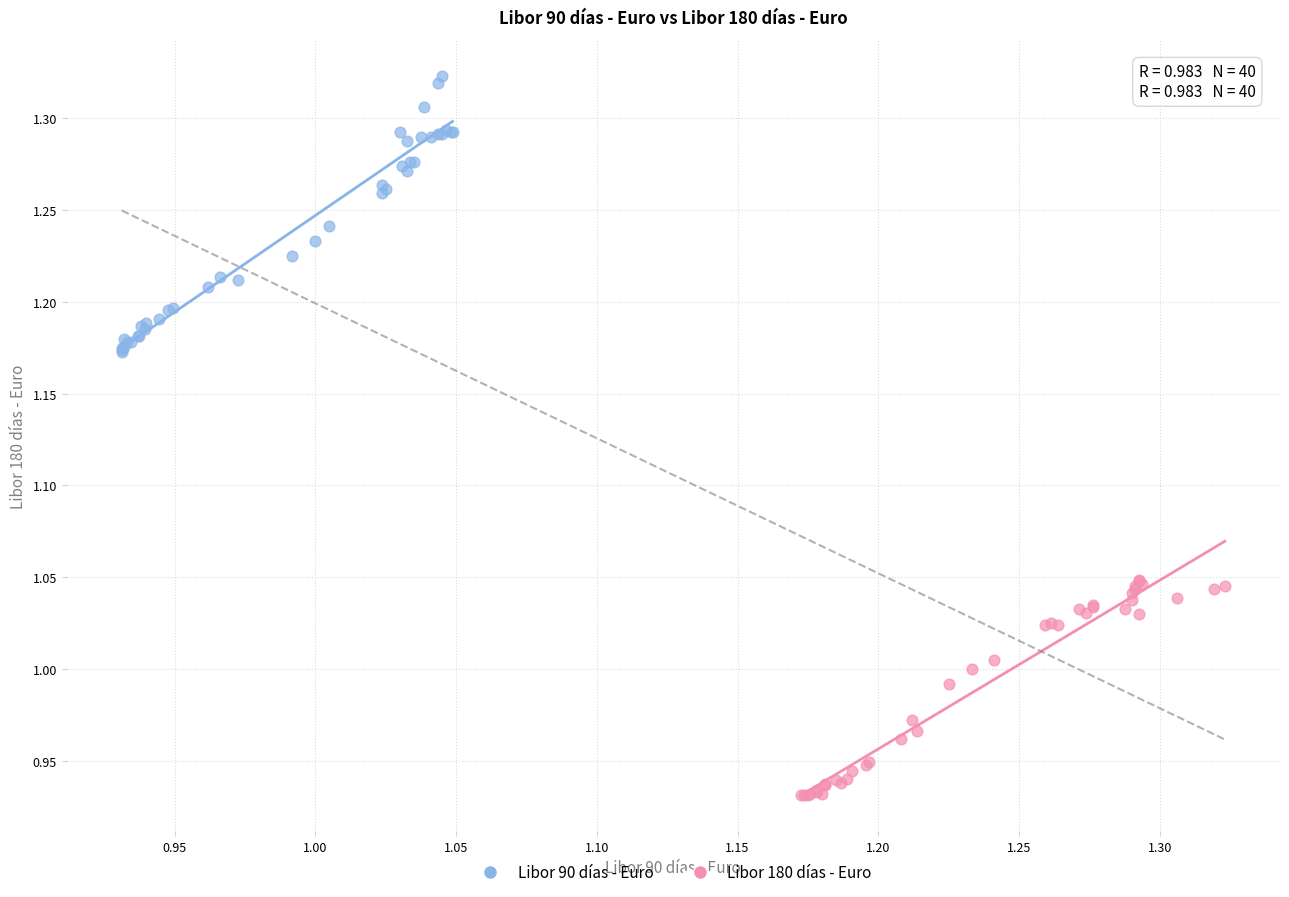

Which series contains the lowest Y value?

Libor 180 días - Euro